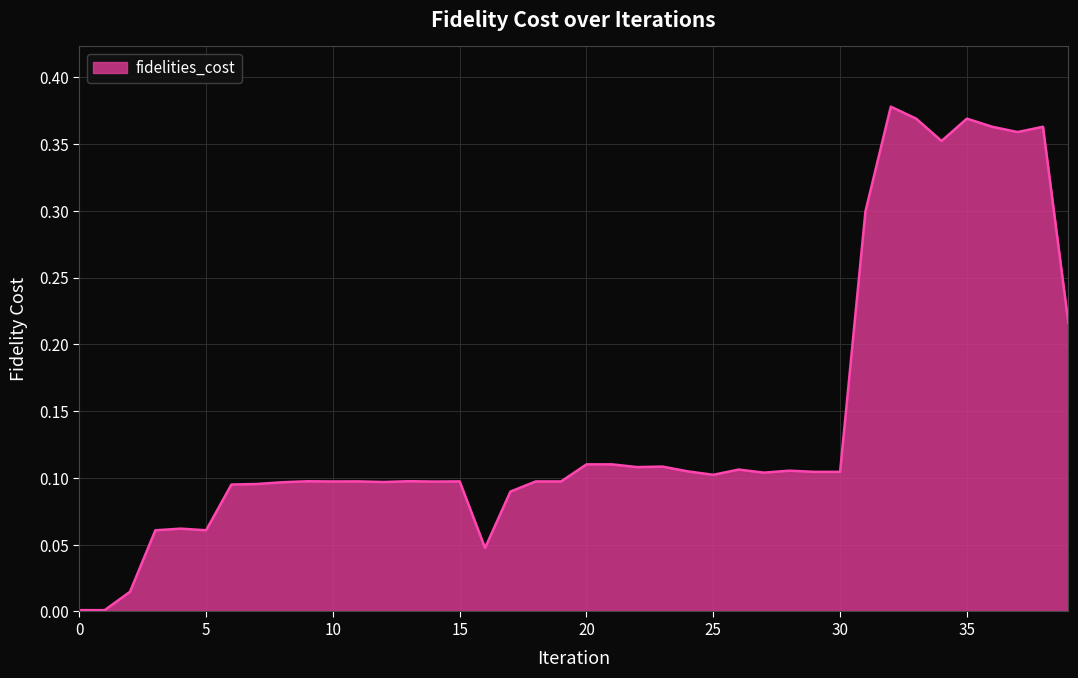

At which category does the data reach its first local peak?

4